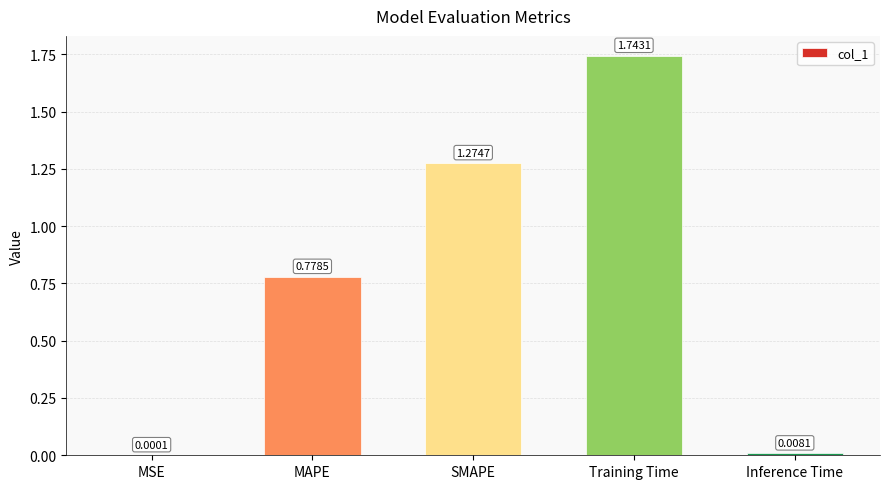

Which label corresponds to the largest value in the chart?

Training Time